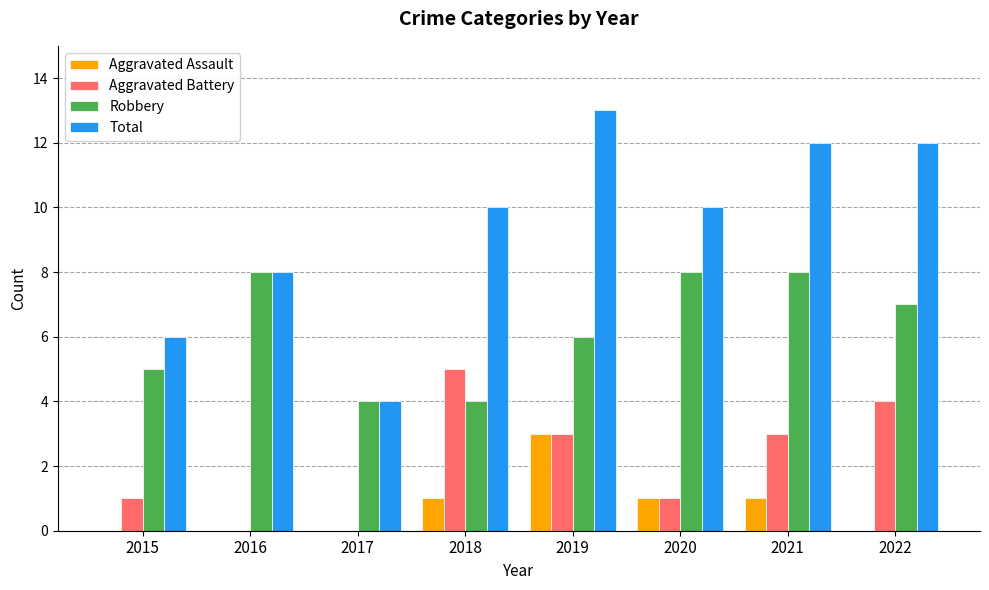

What value does the Total series have at 2022?

12